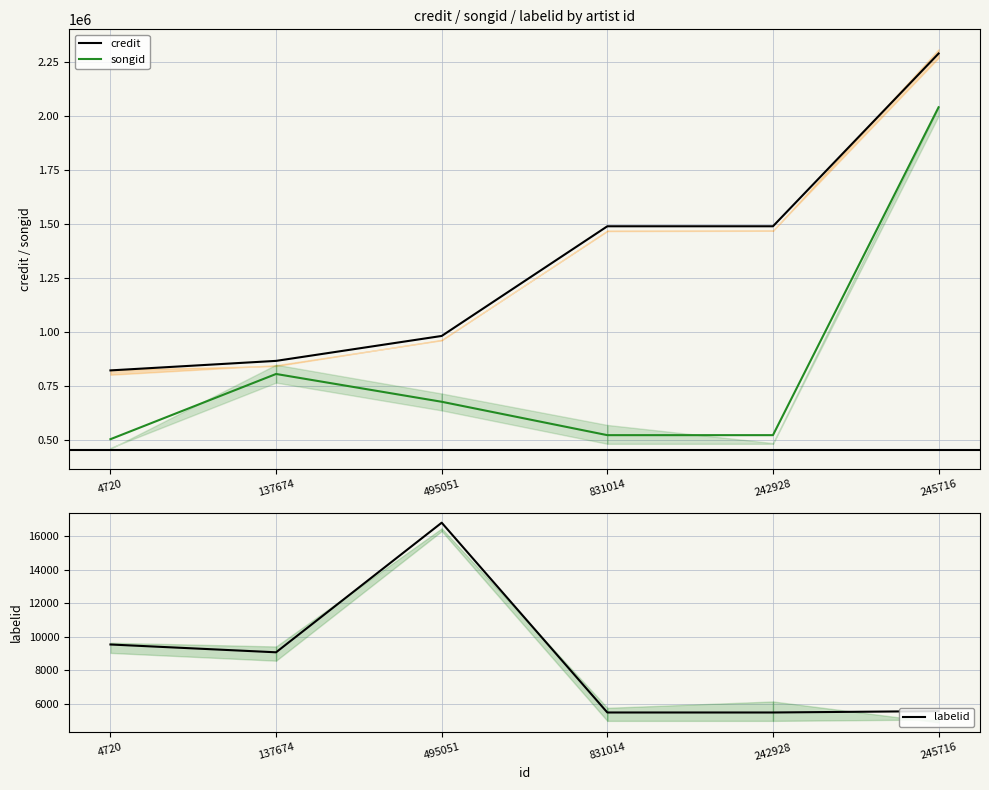

Which series has the widest spread of values?

songid